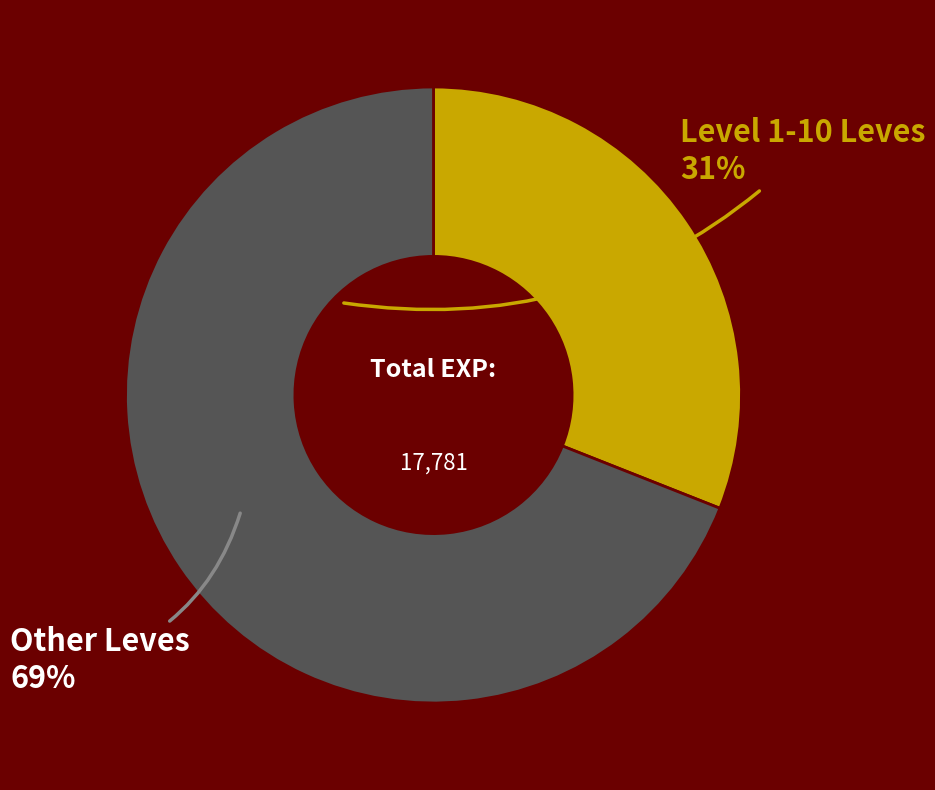

Does any single category account for the majority?

Yes